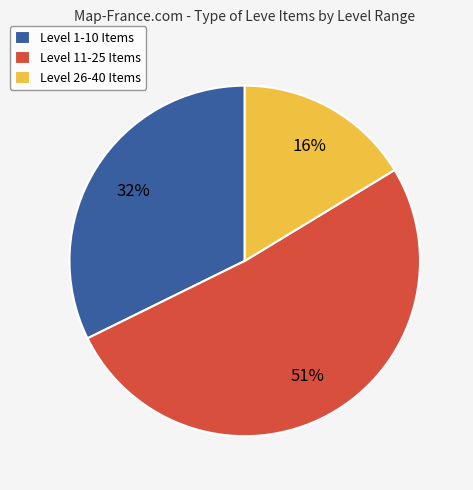

How many slices are in this pie chart?

3